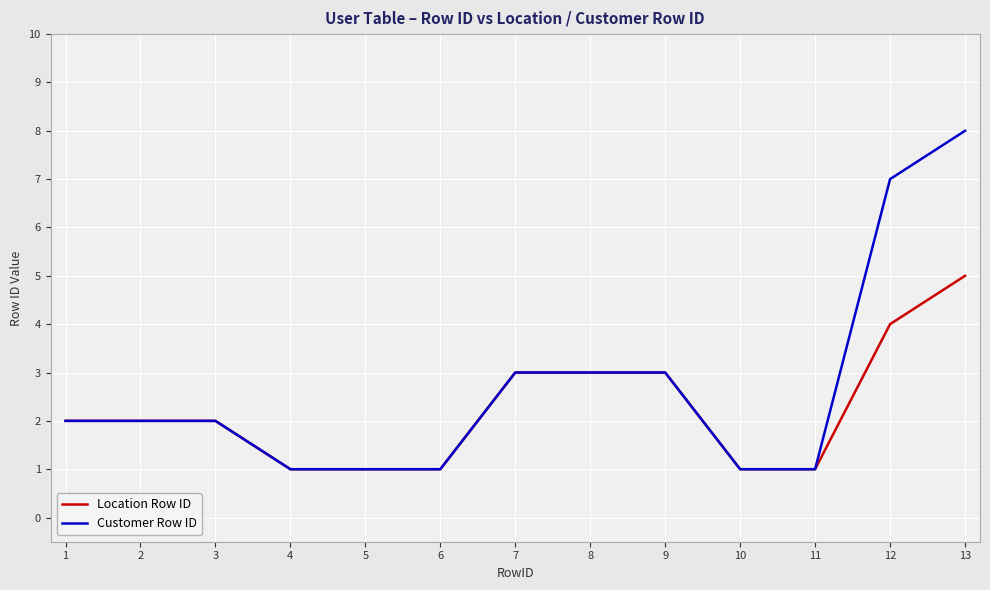

What is the approximate value of Location Row ID at 3?

2